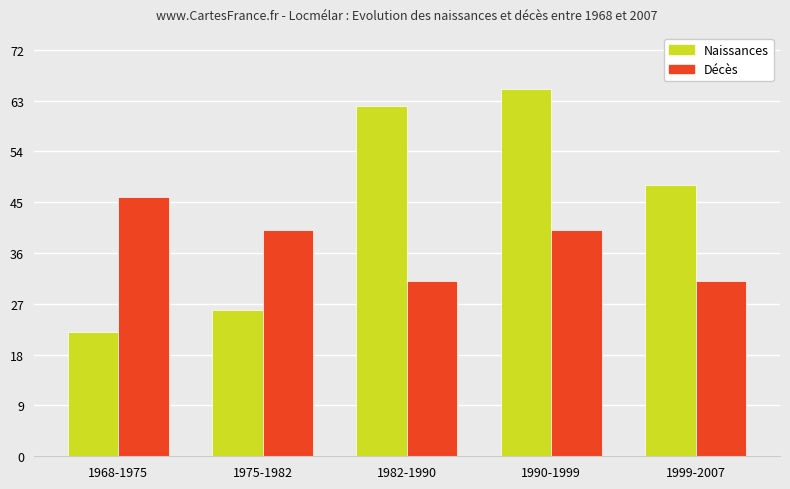

Where does the Naissances series first go above 48?

1982-1990